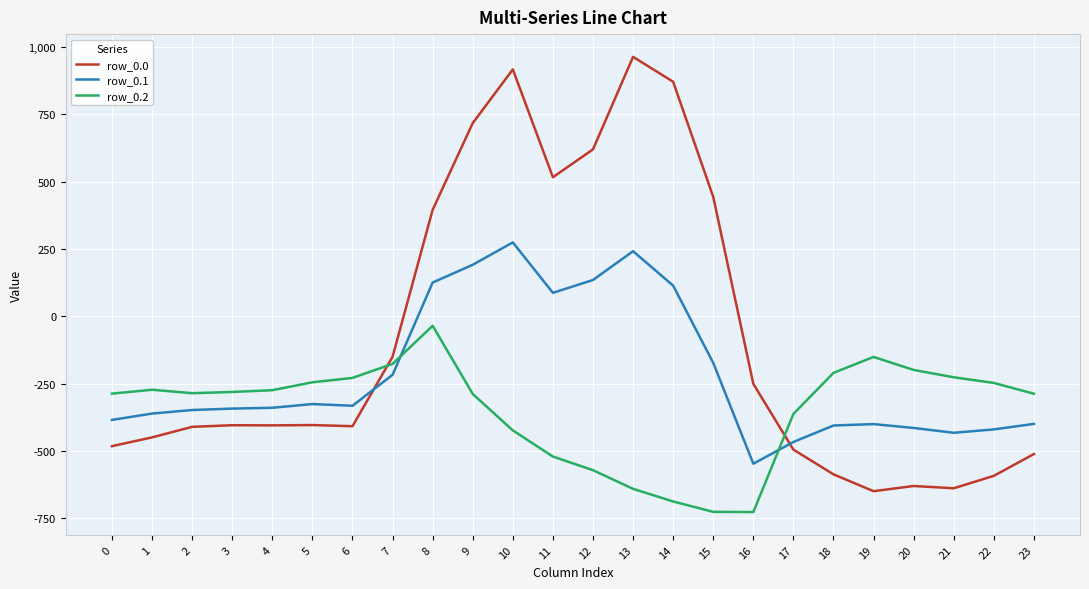

What value does the row_0.2 series have at 10?

-423.5